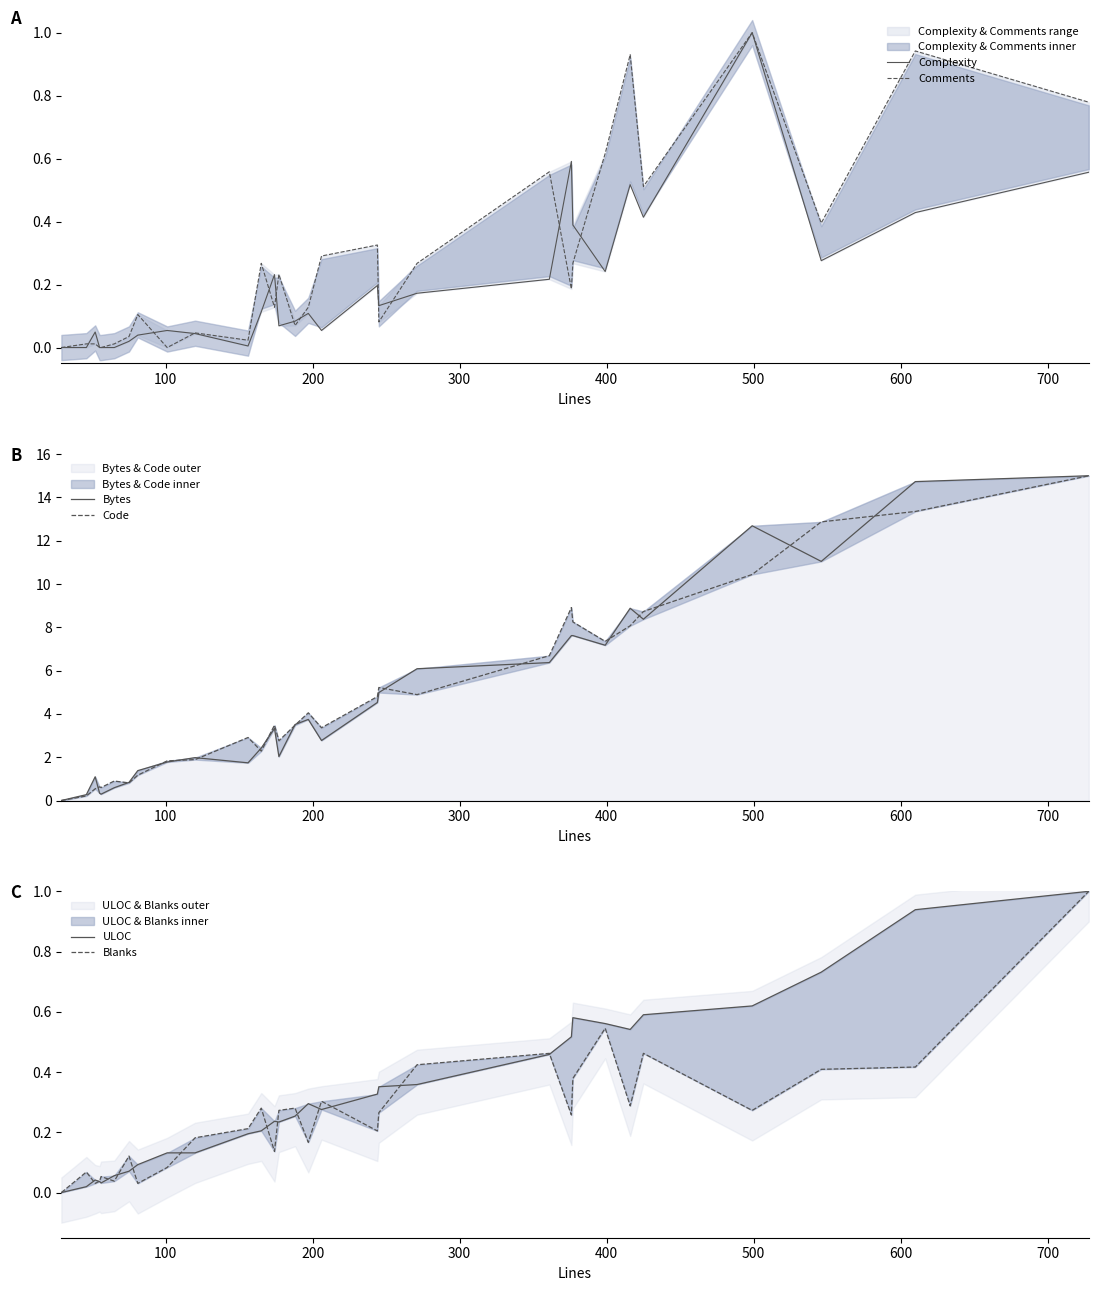

Which series has the largest total across all categories?

Code